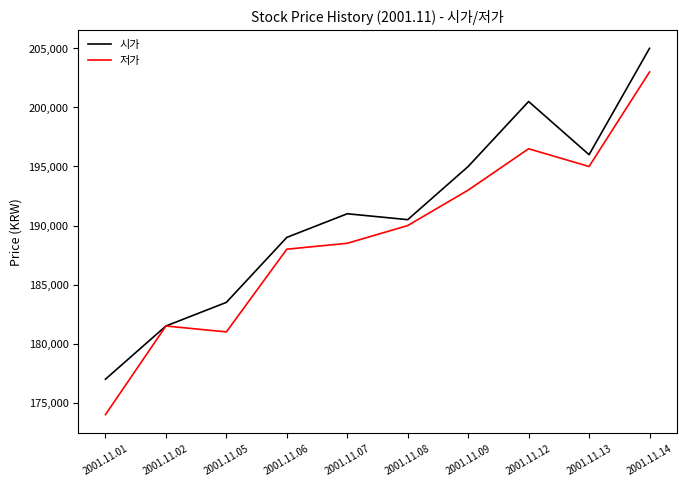

Is the value of 저가 at 2001.11.12 greater than the value of 시가 at 2001.11.01?

Yes